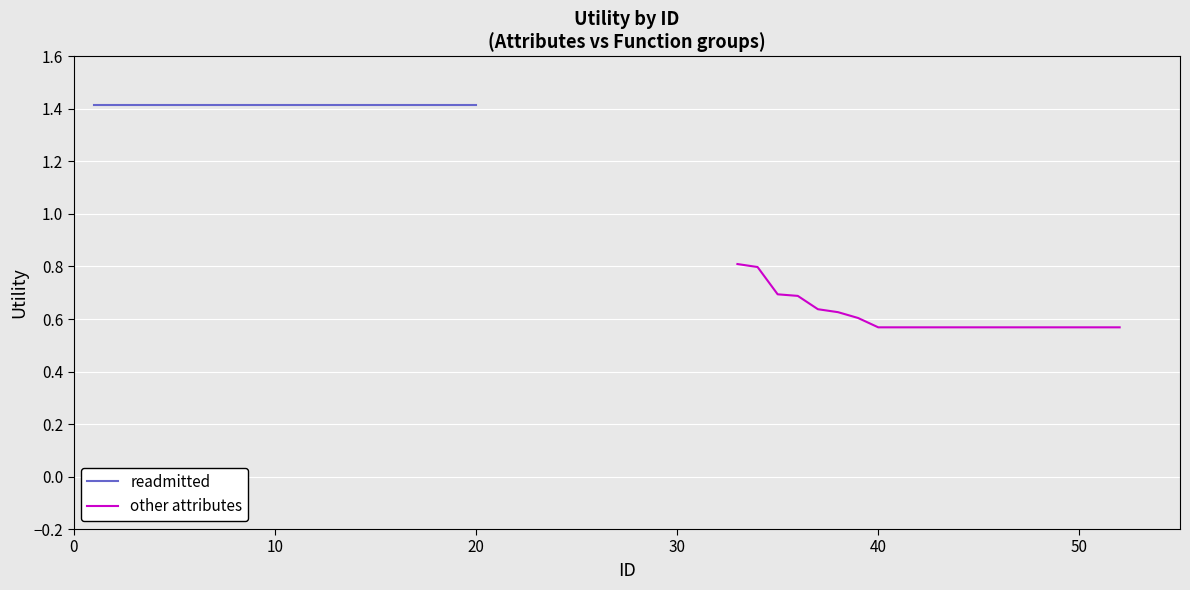

What are all the series names shown in the legend?

readmitted, other attributes